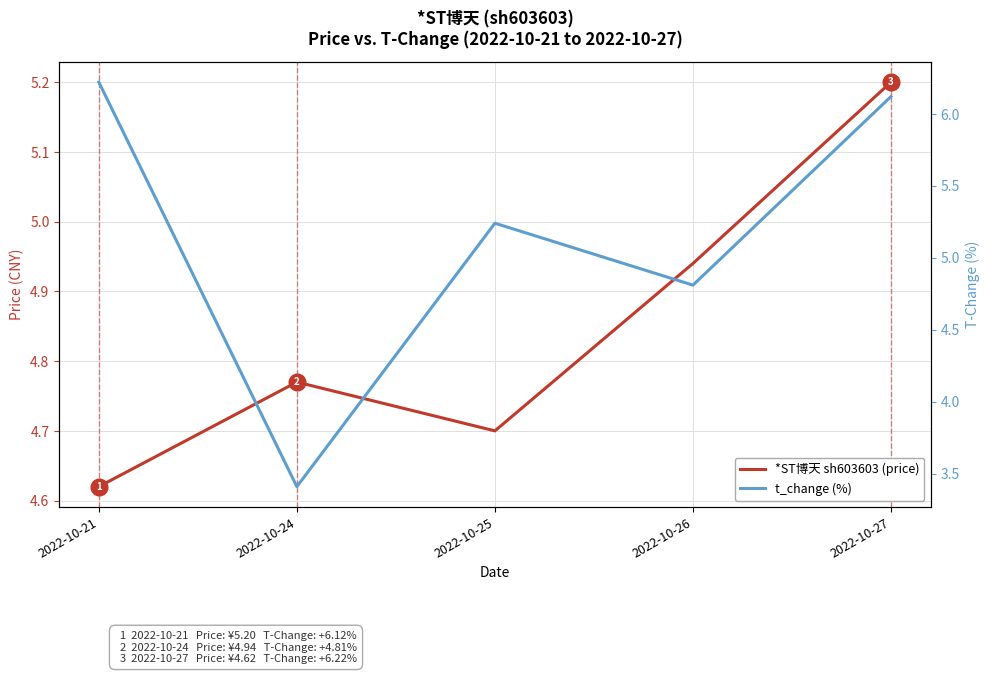

The value of t_change (%) at 2022-10-21 is 6.2. True or false?

True